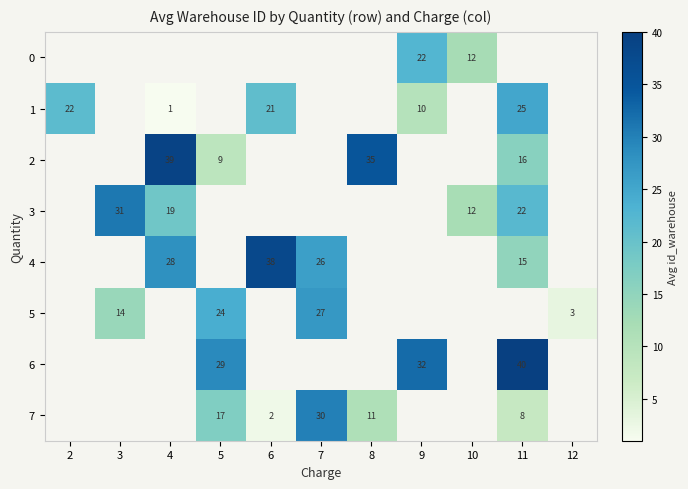

What is the minimum value shown in the chart?

1.0